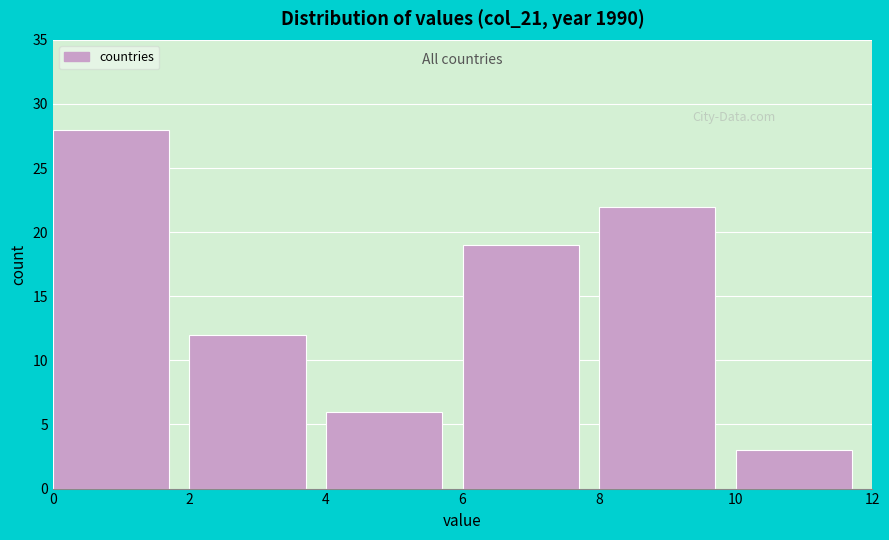

What is the height of the bar covering 8 to 10 on the x-axis? The values are not printed on the chart, so give them approximately, as read against the axis.

22